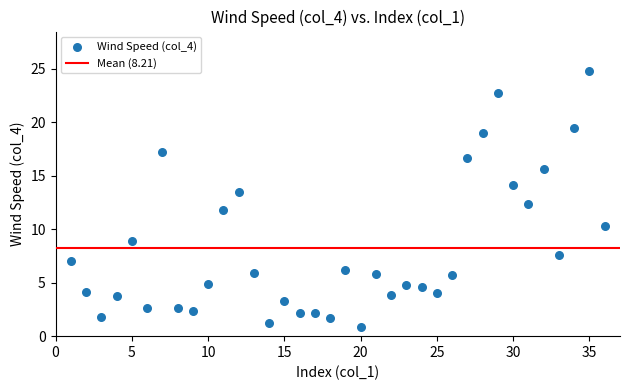

What is the range of Y values (max minus min)?

23.9